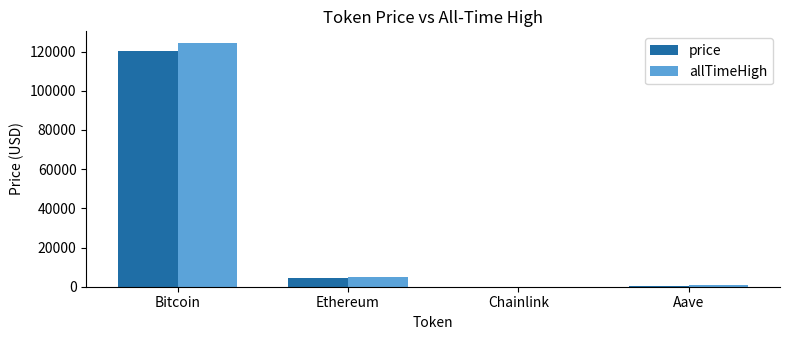

How many values in the allTimeHigh series exceed 4946?

2